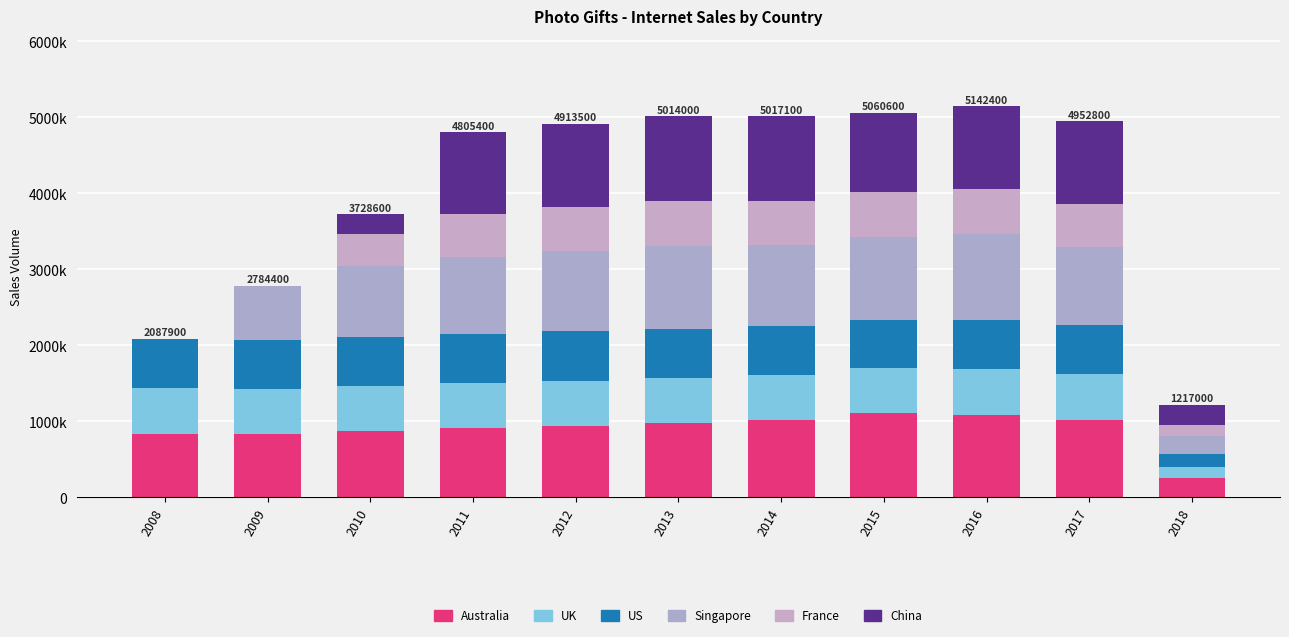

Are the bars grouped side by side (vs. stacked)?

No